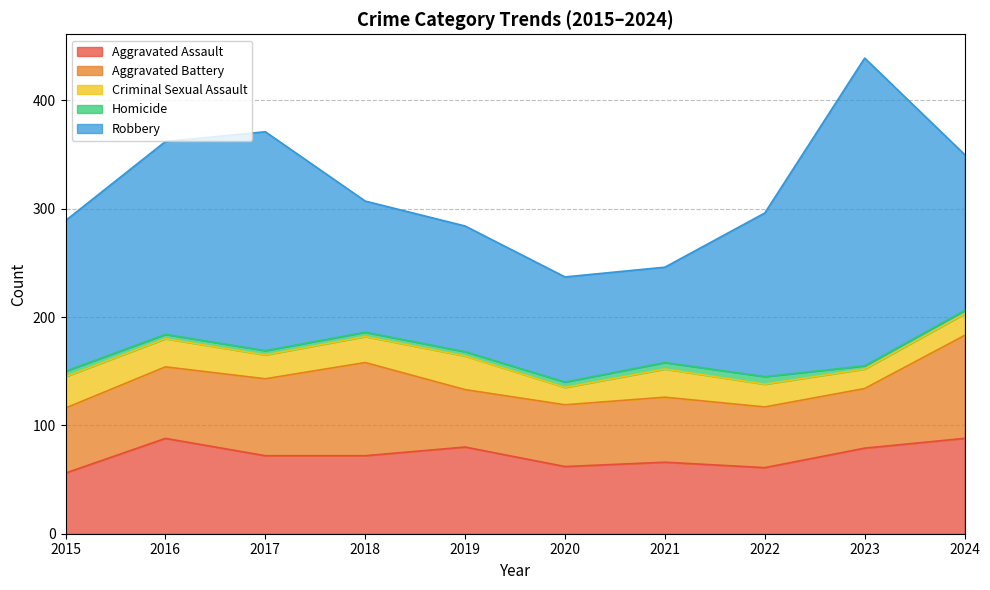

What is the value of the Aggravated Battery point at the 9th from the left?

55